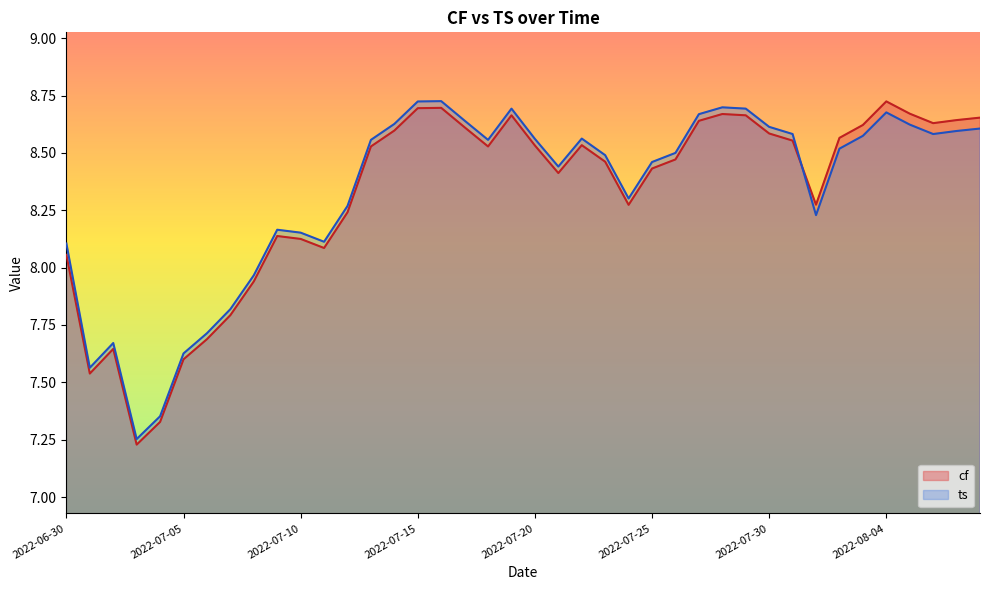

In cf, how many points are higher than both neighbors (excluding endpoints)?

7